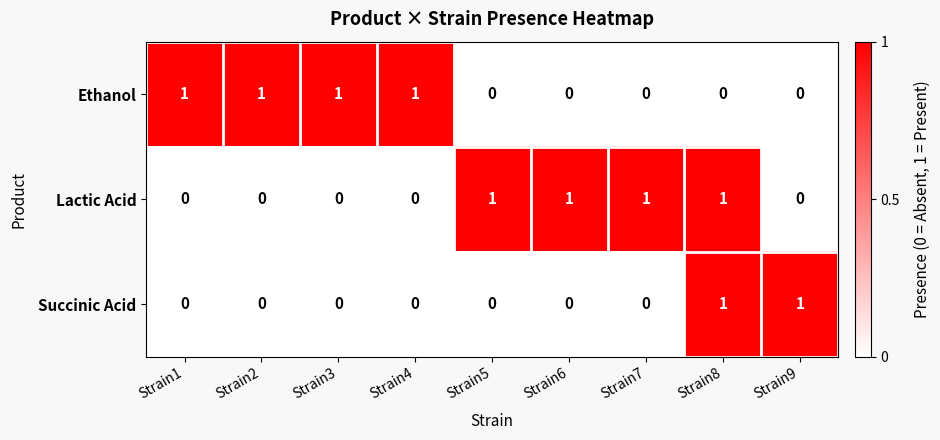

Reading left to right, list all the values displayed in this chart.

Ethanol: Strain1=1	Strain2=1	Strain3=1	Strain4=1	Strain5=0	Strain6=0	Strain7=0	Strain8=0	Strain9=0
Lactic Acid: Strain1=0	Strain2=0	Strain3=0	Strain4=0	Strain5=1	Strain6=1	Strain7=1	Strain8=1	Strain9=0
Succinic Acid: Strain1=0	Strain2=0	Strain3=0	Strain4=0	Strain5=0	Strain6=0	Strain7=0	Strain8=1	Strain9=1